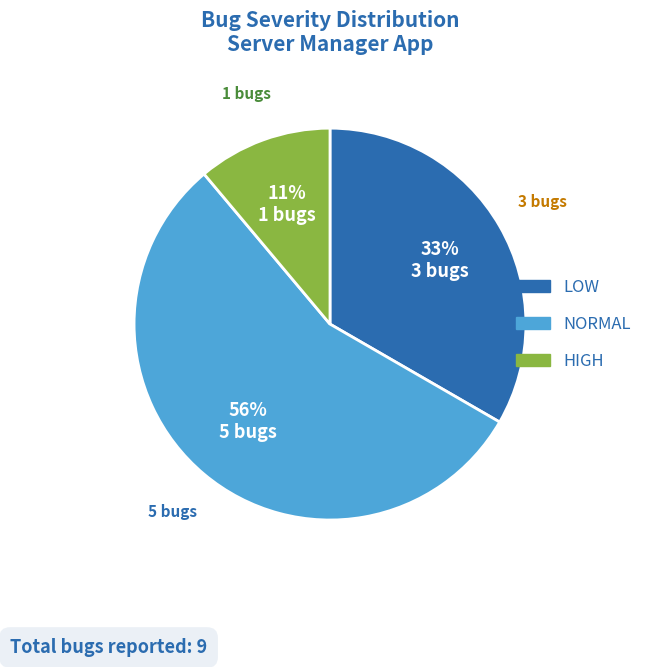

Count the number of slices in the pie.

3